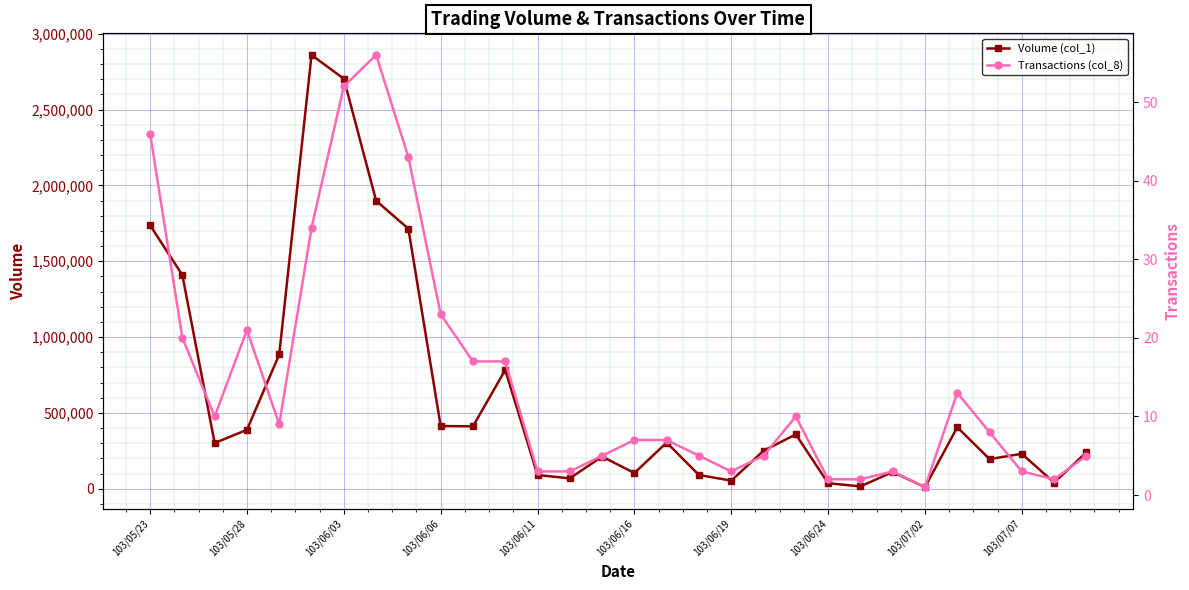

Is this an area chart (filled region under the line)?

No